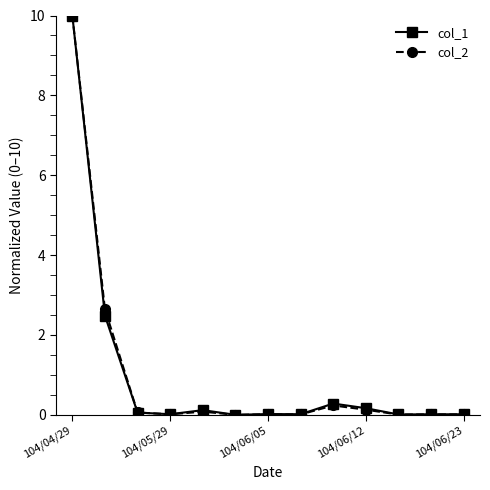

What is the maximum value for col_1?

10.0